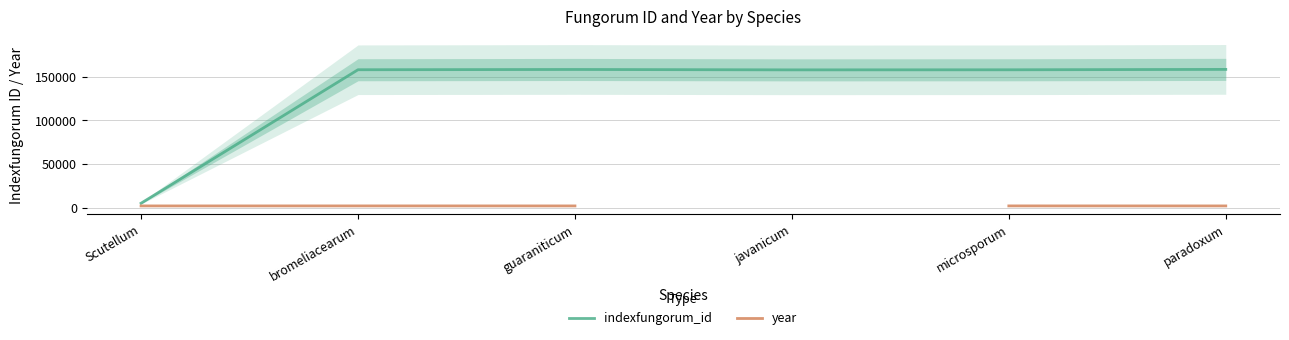

What is the difference between the highest and lowest values at Scutellum?

3094.0